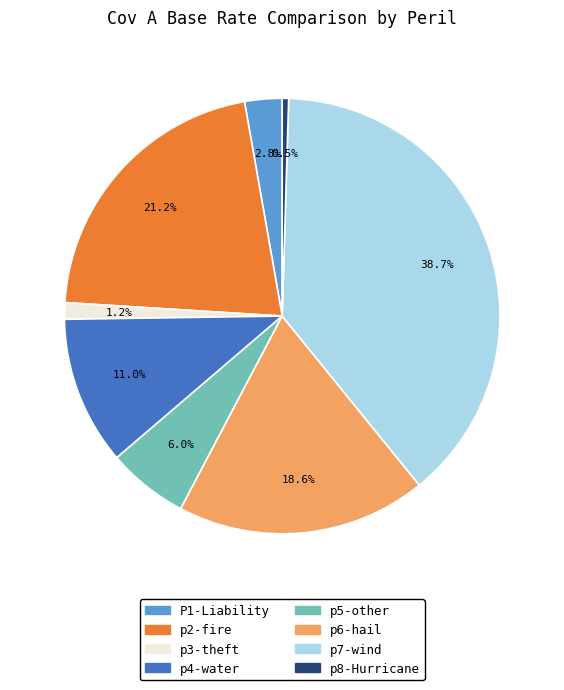

How much of the chart is everything except p6-hail?

81.4%